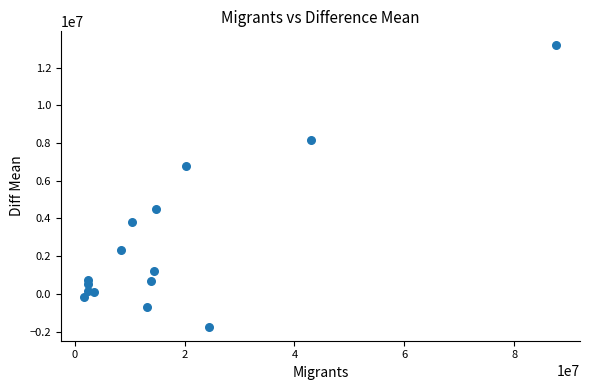

What is the range of Y values (max minus min)?

14923996.1